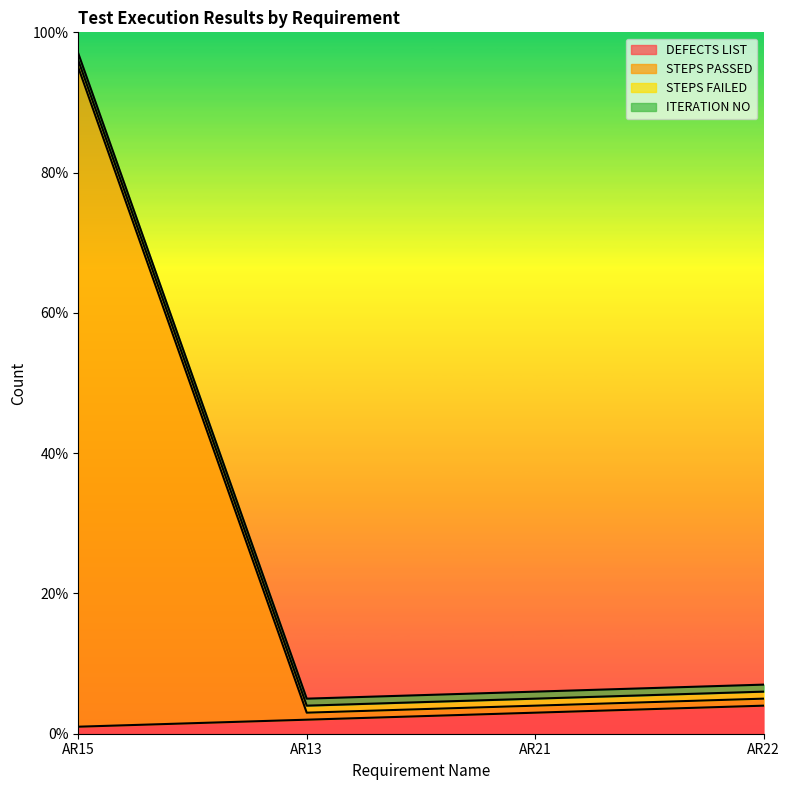

Does the chart display data point markers on the line(s)?

No